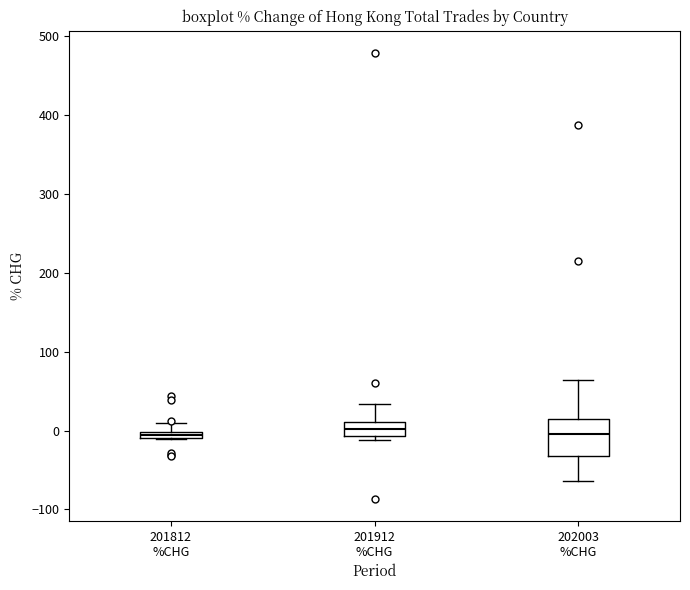

Which box is the tallest, from its lower edge to its upper edge?

202003 %CHG